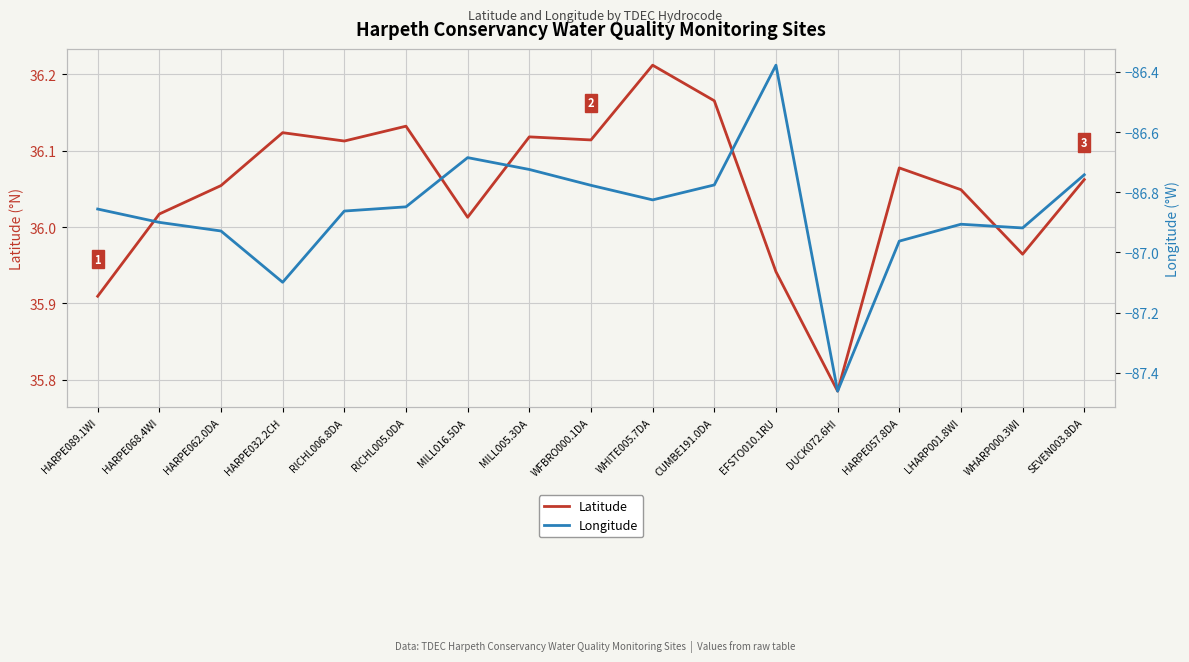

What is the smallest value displayed?

-87.5